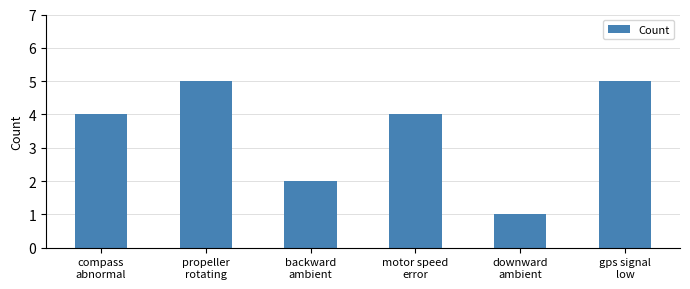

What is the average value?

4